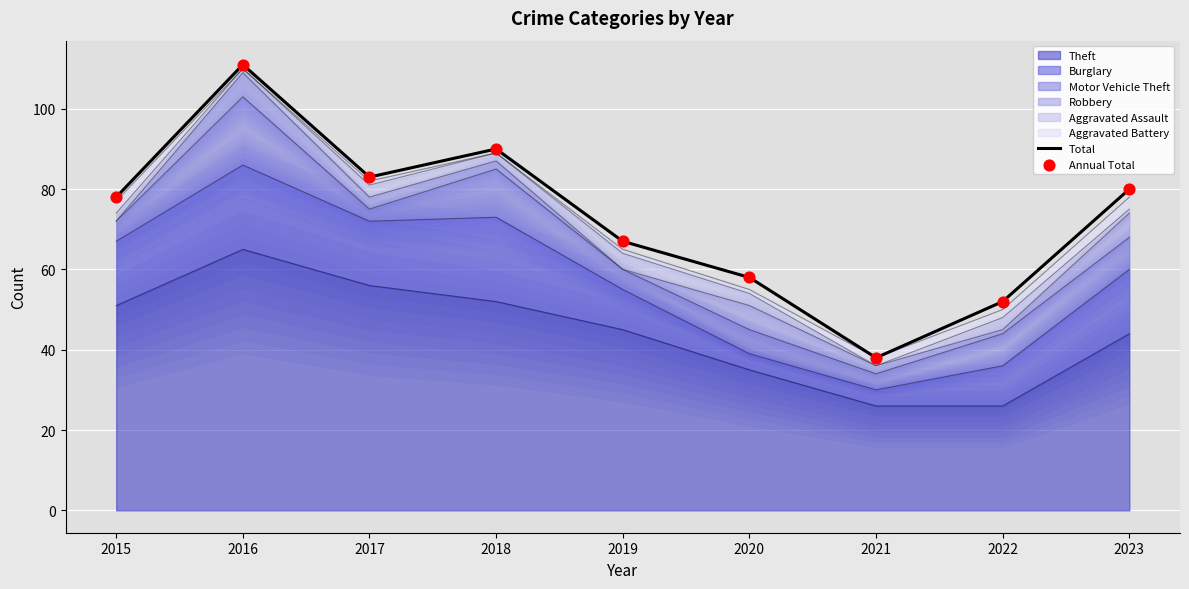

At which category is the sum across all series the highest?

2016